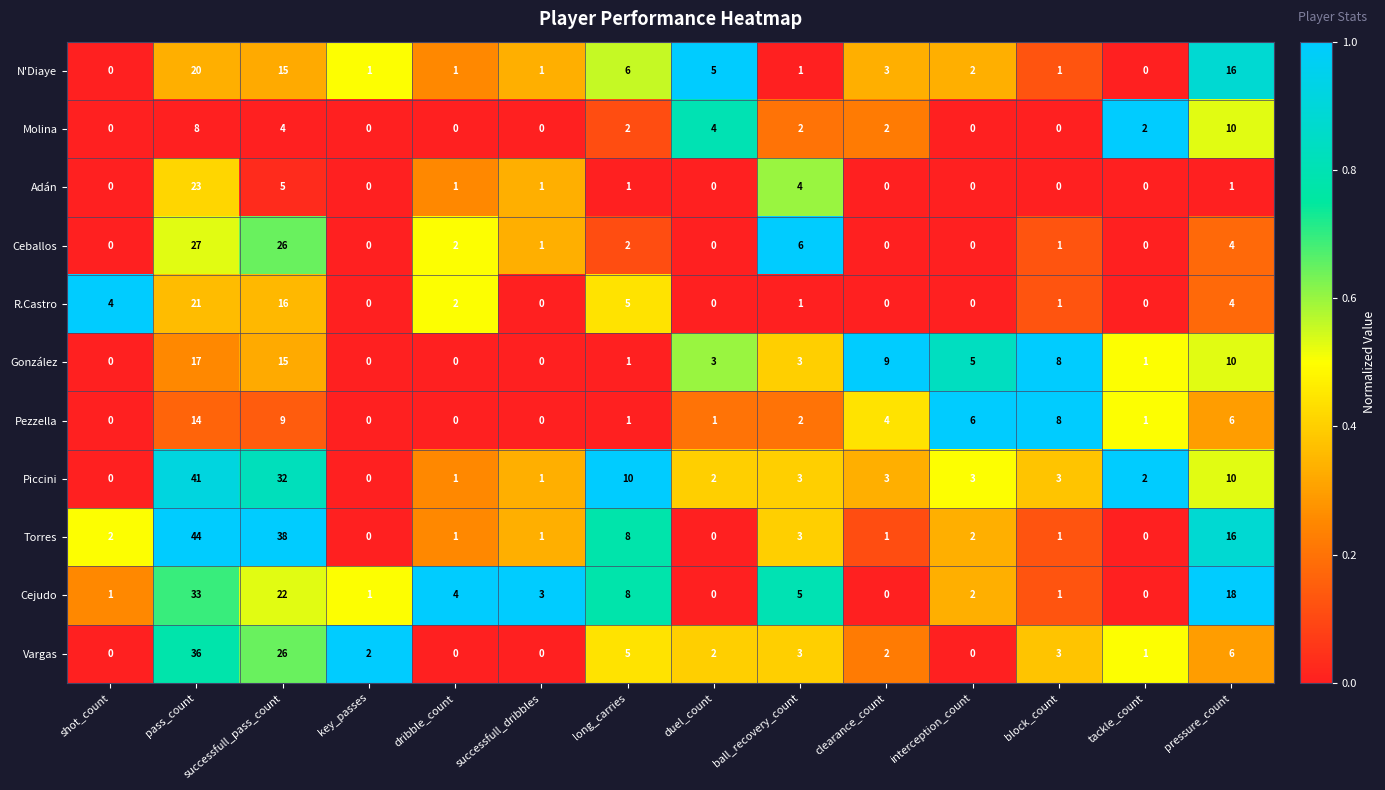

Is it true that Cejudo equals 1 at key_passes?

True